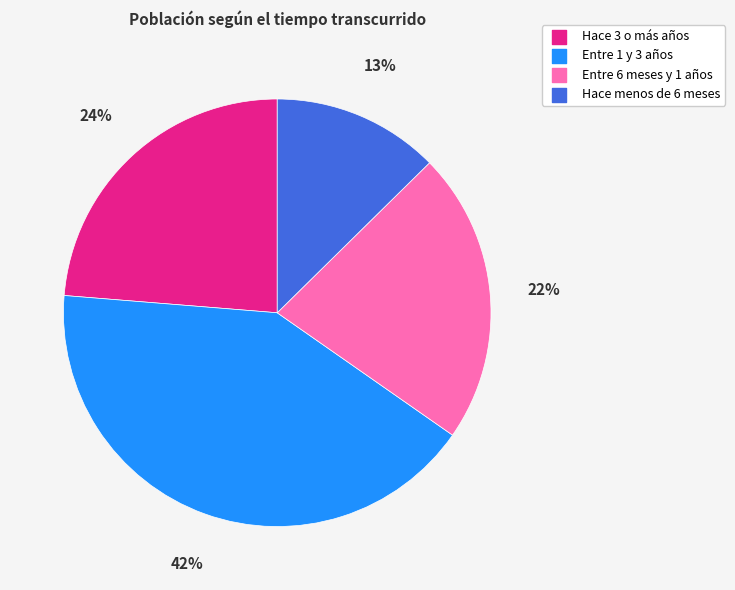

To the nearest percent, what is the difference between the Entre 6 meses y 1 años and Hace menos de 6 meses slice percentages?

9%